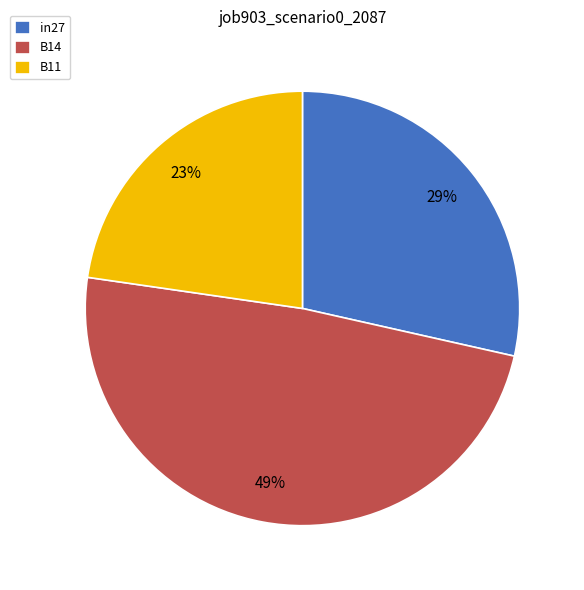

Which has a higher value, in27 or B11?

in27